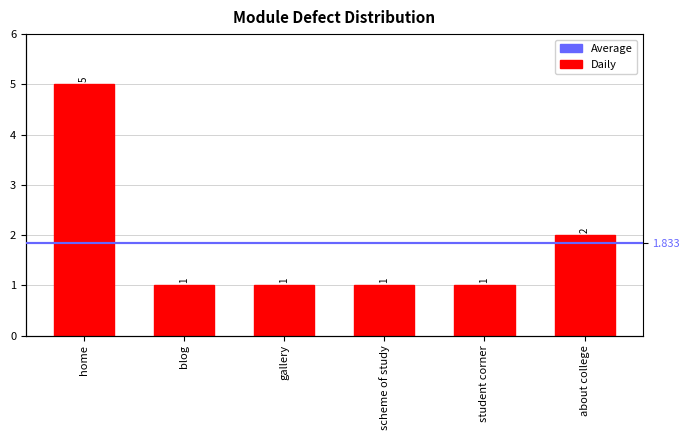

The value at blog is 1. True or false?

True